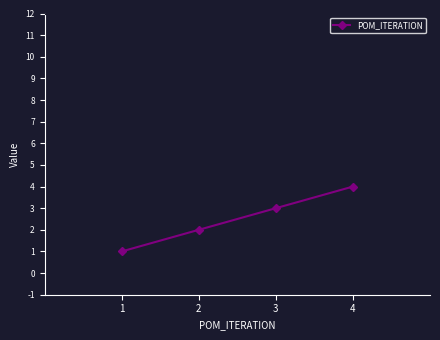

Which category has the lowest value across all series?

1